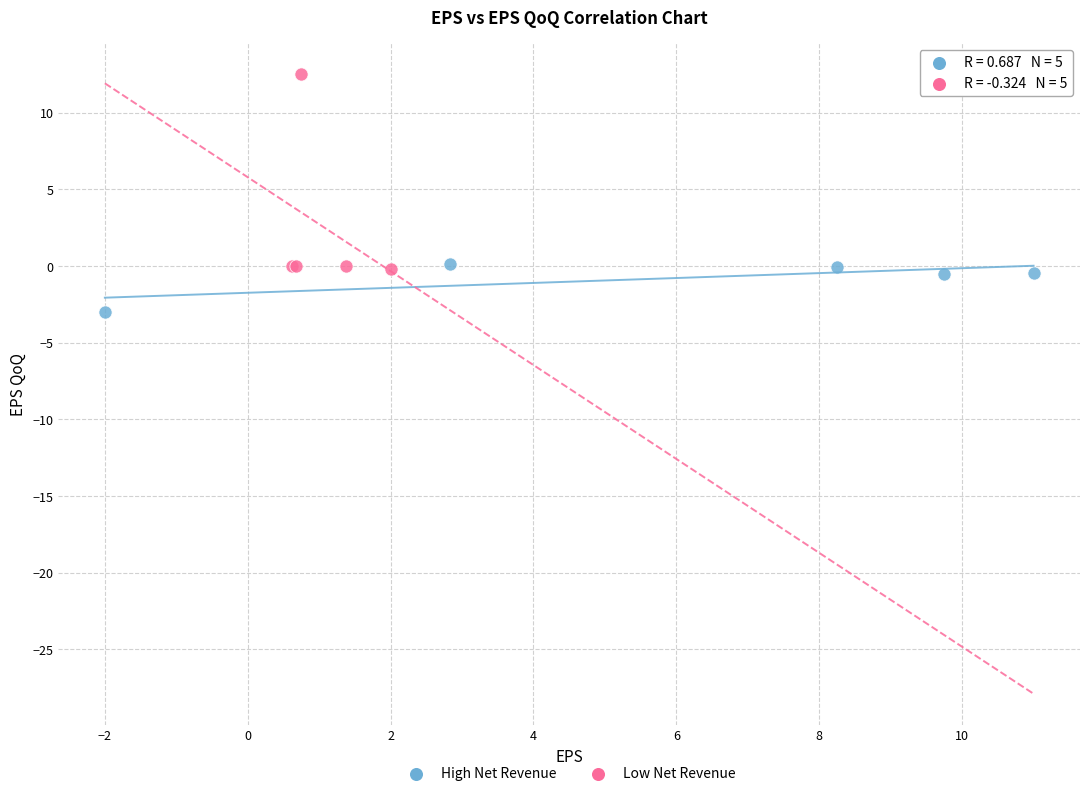

Which series contains the lowest Y value?

High Net Revenue